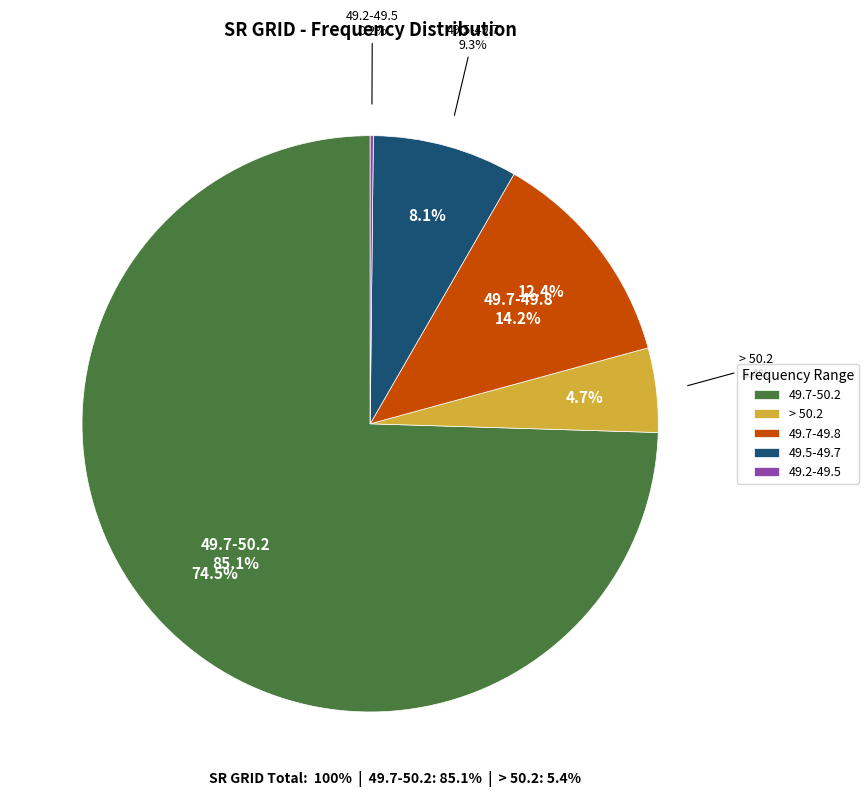

What is the majority slice?

SR GRID